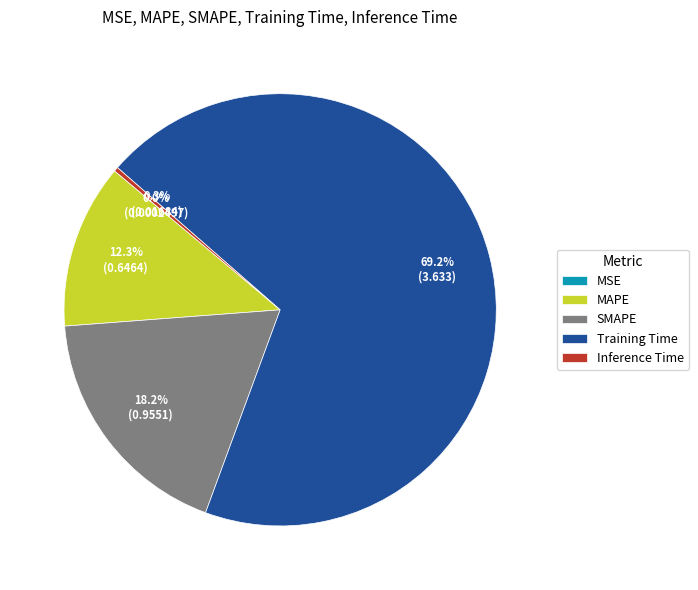

Which slice is the largest?

Training Time